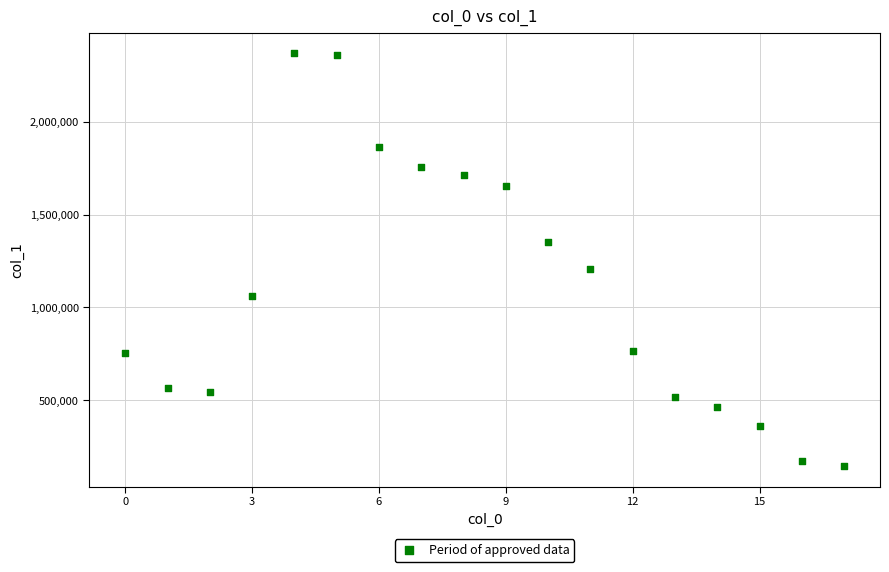

What is the range of Y values (max minus min)?

2224811